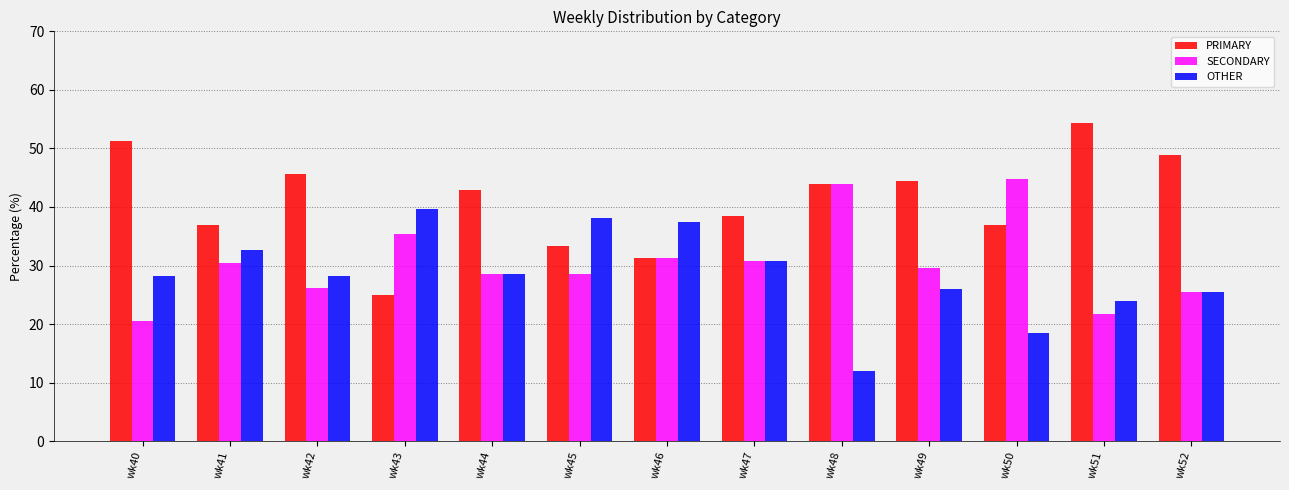

Is the value of OTHER at wk49 greater than the value of PRIMARY at wk50?

No